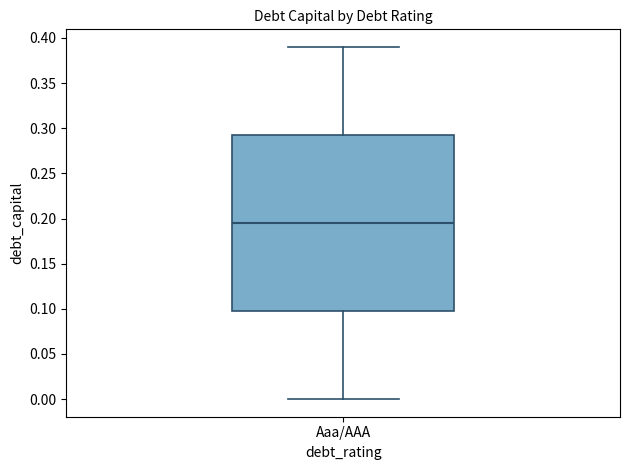

Read this box plot against the y-axis: the position of the median line, the range covered by the box, and the ends of both whiskers. The values are not printed on the chart, so give them approximately, as read against the axis.

median 0.195, box 0.100 to 0.295, whiskers 0.000 to 0.390